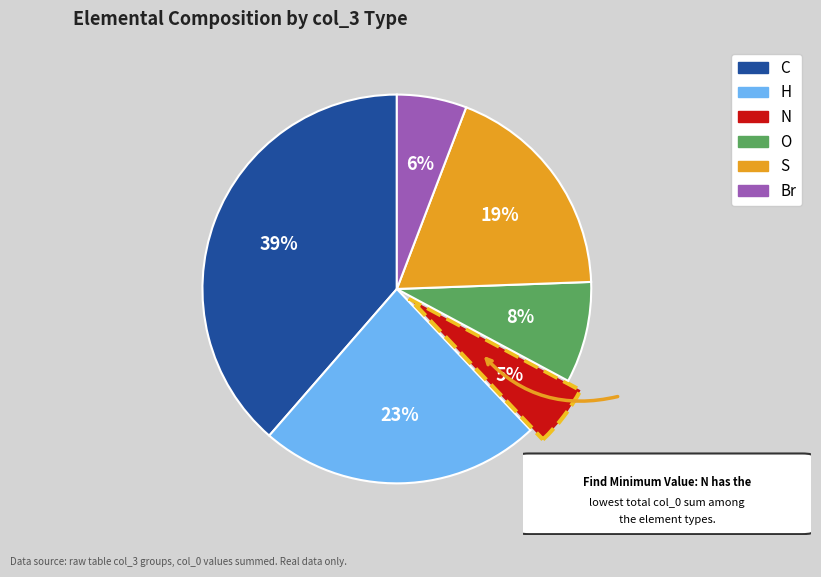

Rank the categories by value from lowest to highest.

N, Br, O, S, H, C